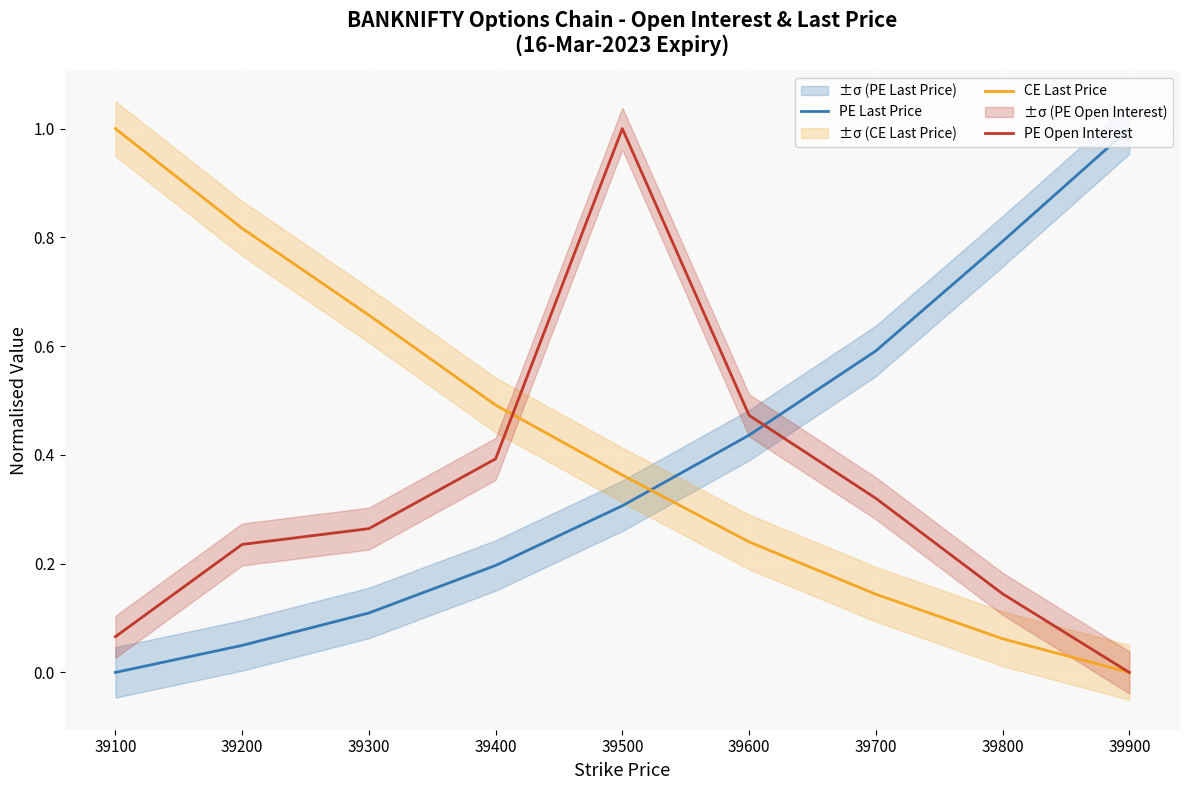

Reading left to right, list all the values displayed in this chart.

PE Last Price: 39100=0.0	39200=0.0	39300=0.1	39400=0.2	39500=0.3	39600=0.4	39700=0.6	39800=0.8	39900=1.0
CE Last Price: 39100=1.0	39200=0.8	39300=0.7	39400=0.5	39500=0.4	39600=0.2	39700=0.1	39800=0.1	39900=0.0
PE Open Interest: 39100=0.1	39200=0.2	39300=0.3	39400=0.4	39500=1.0	39600=0.5	39700=0.3	39800=0.1	39900=0.0